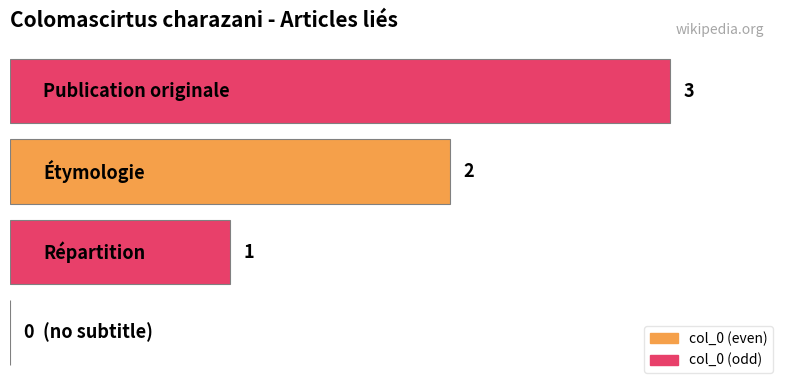

What is the sum of all values?

6